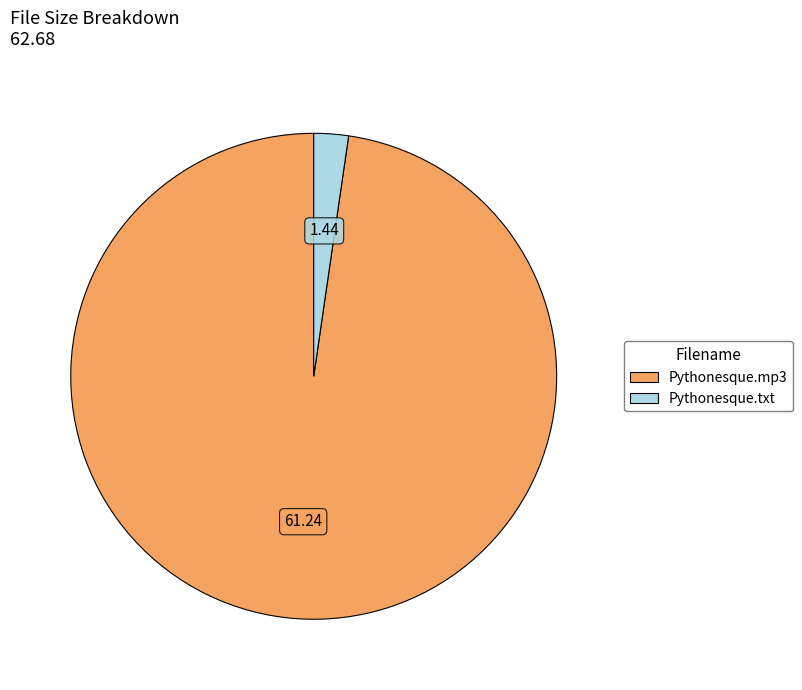

The Pythonesque.mp3 slice represents 98% of the pie. True or false?

True